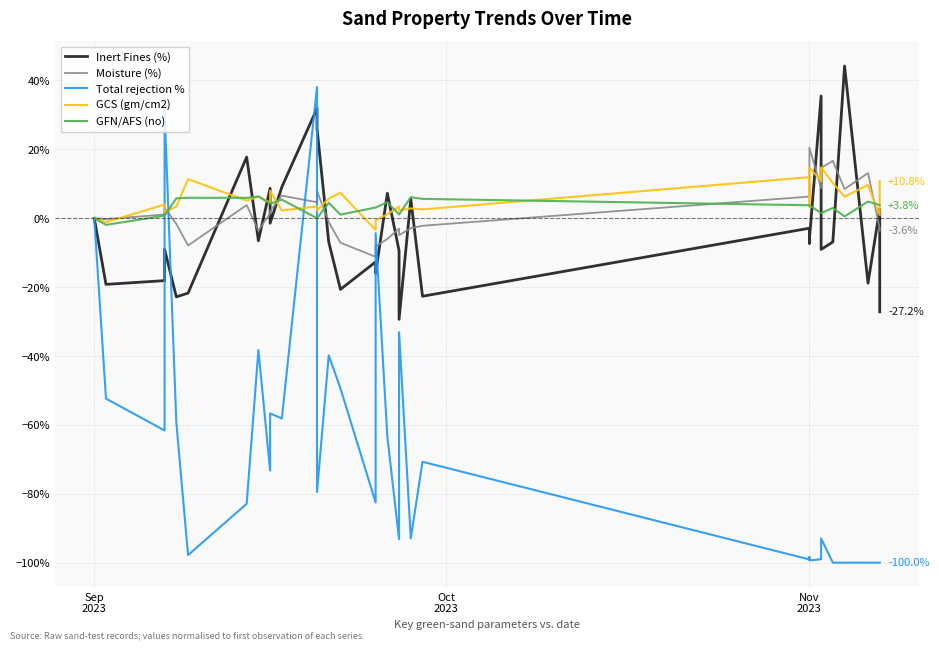

What is the value of the Total rejection % point at the 22nd from the left?

-70.7